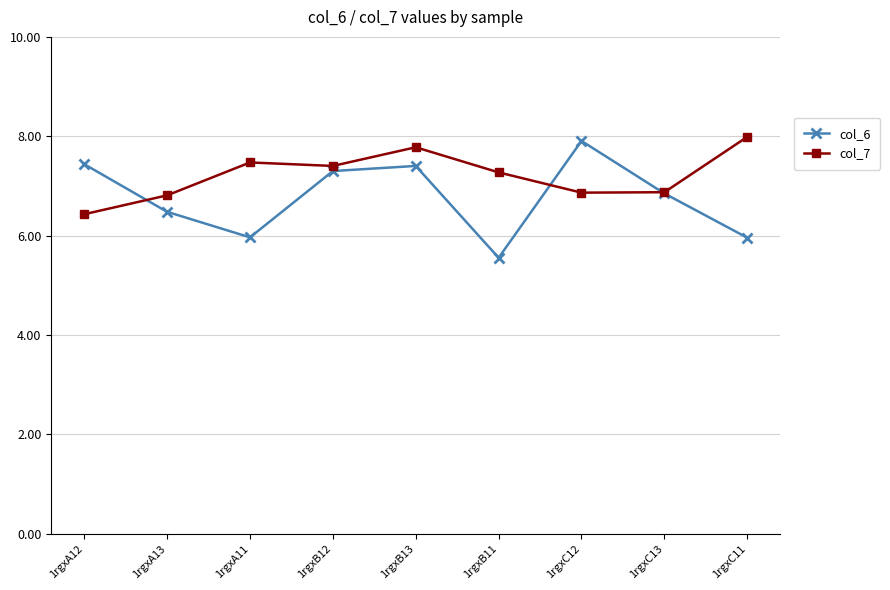

Is it true that col_6 equals 6.0 at 1rgxC11?

True